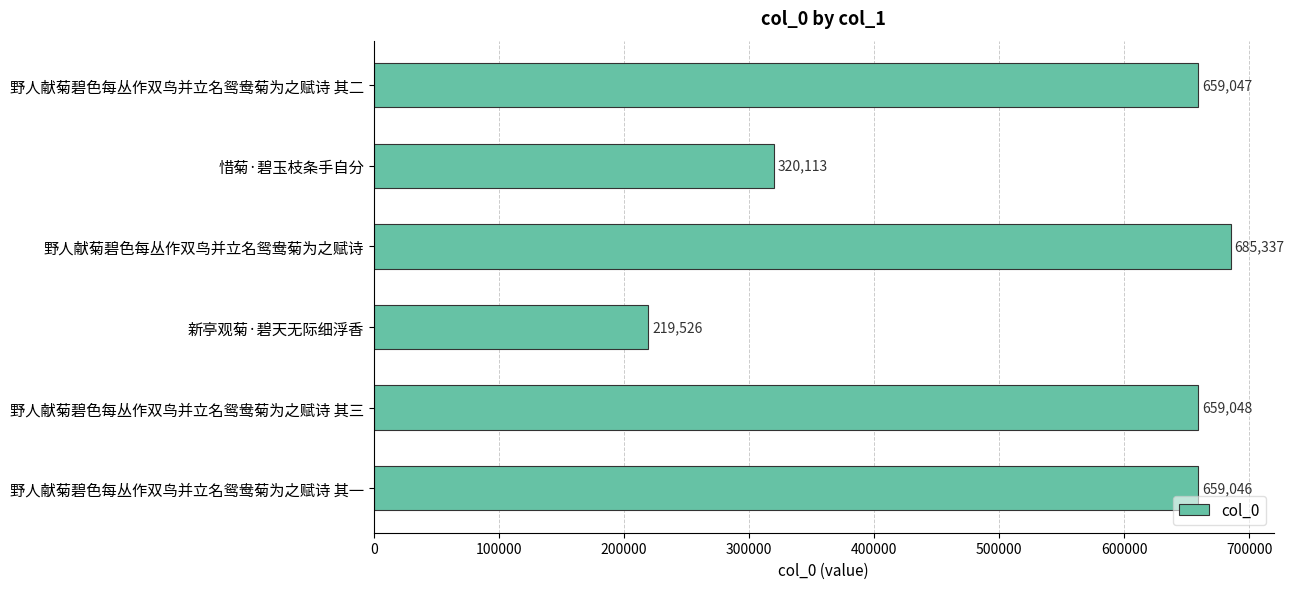

Reading top to bottom, transcribe all the data shown in this chart.

659047	320113	685337	219526	659048	659046